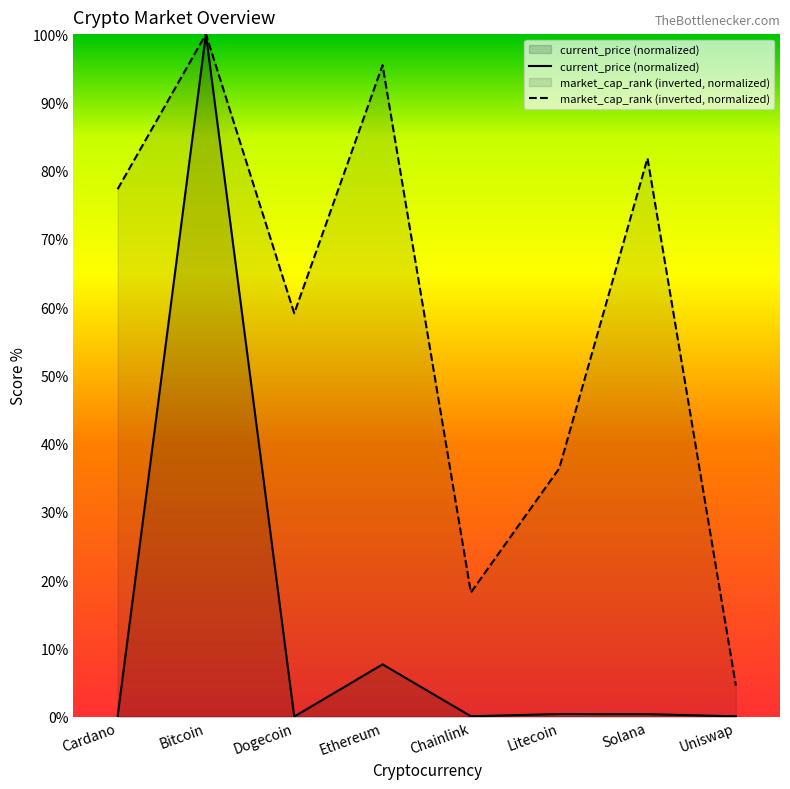

What is the difference between the market_cap_rank values at Chainlink and Bitcoin?

81.8